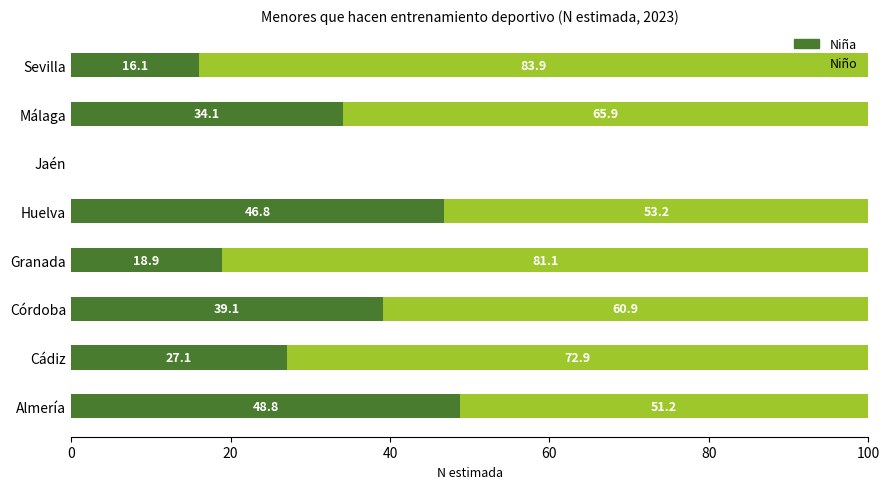

The value of Niña at Málaga is 34.1. True or false?

True